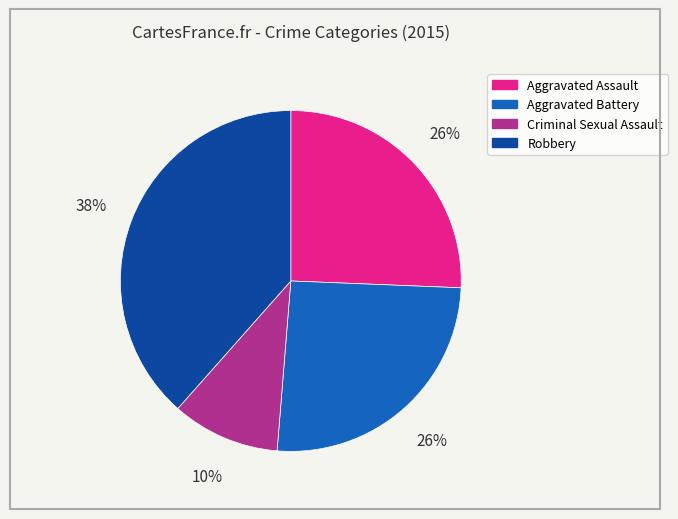

Does Robbery account for over 50% of the chart?

No